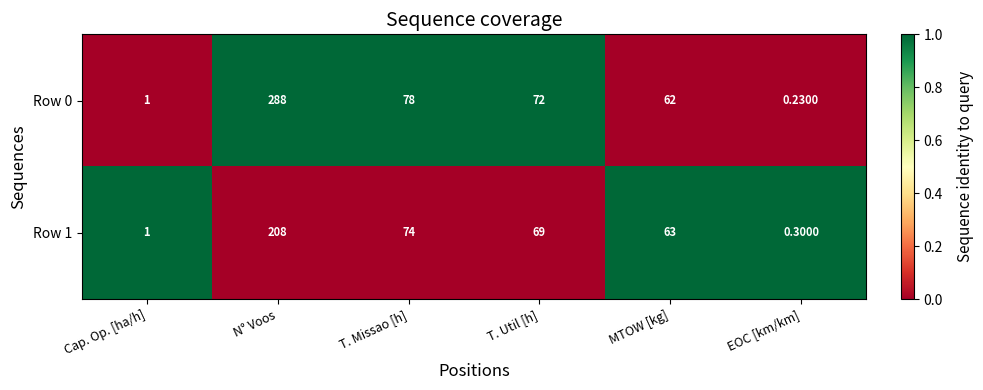

How many categories are shown in the chart?

6